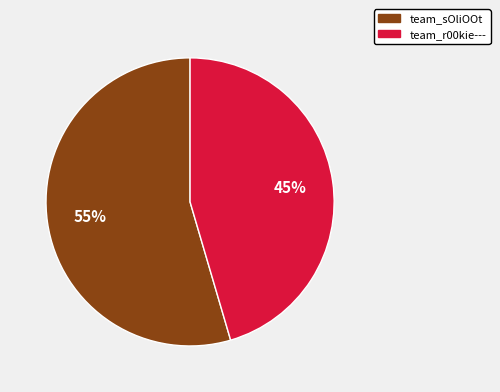

Which slice is the smallest?

team_r00kie---